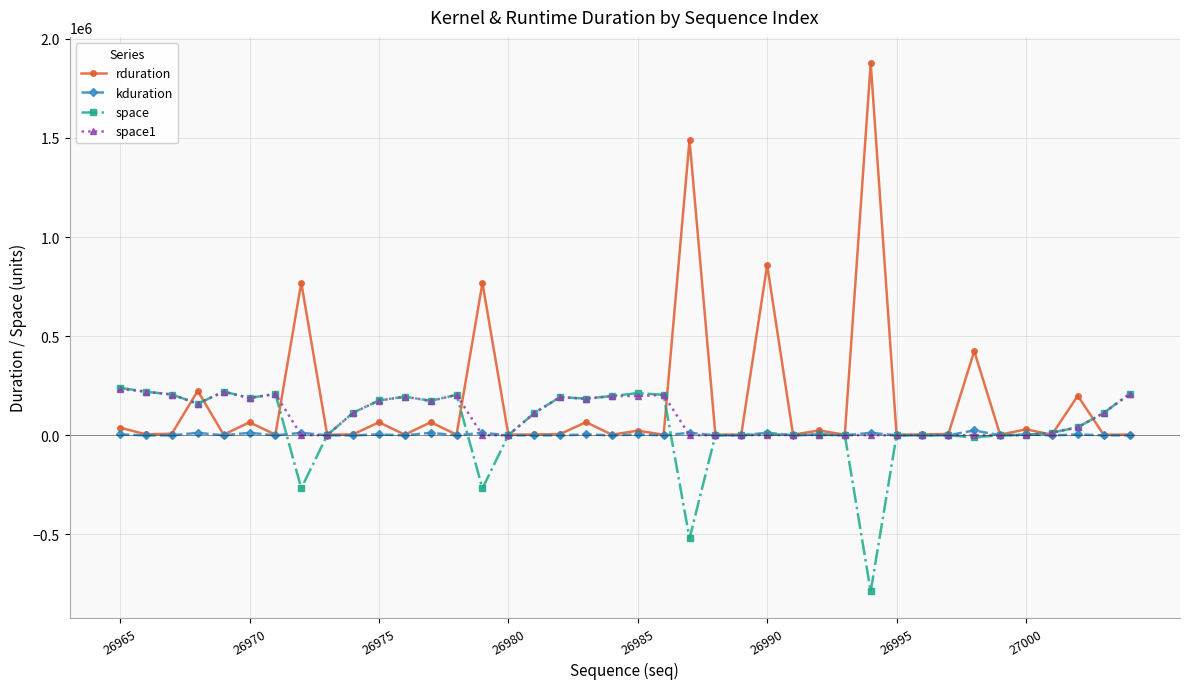

Does the chart have visible grid lines?

Yes